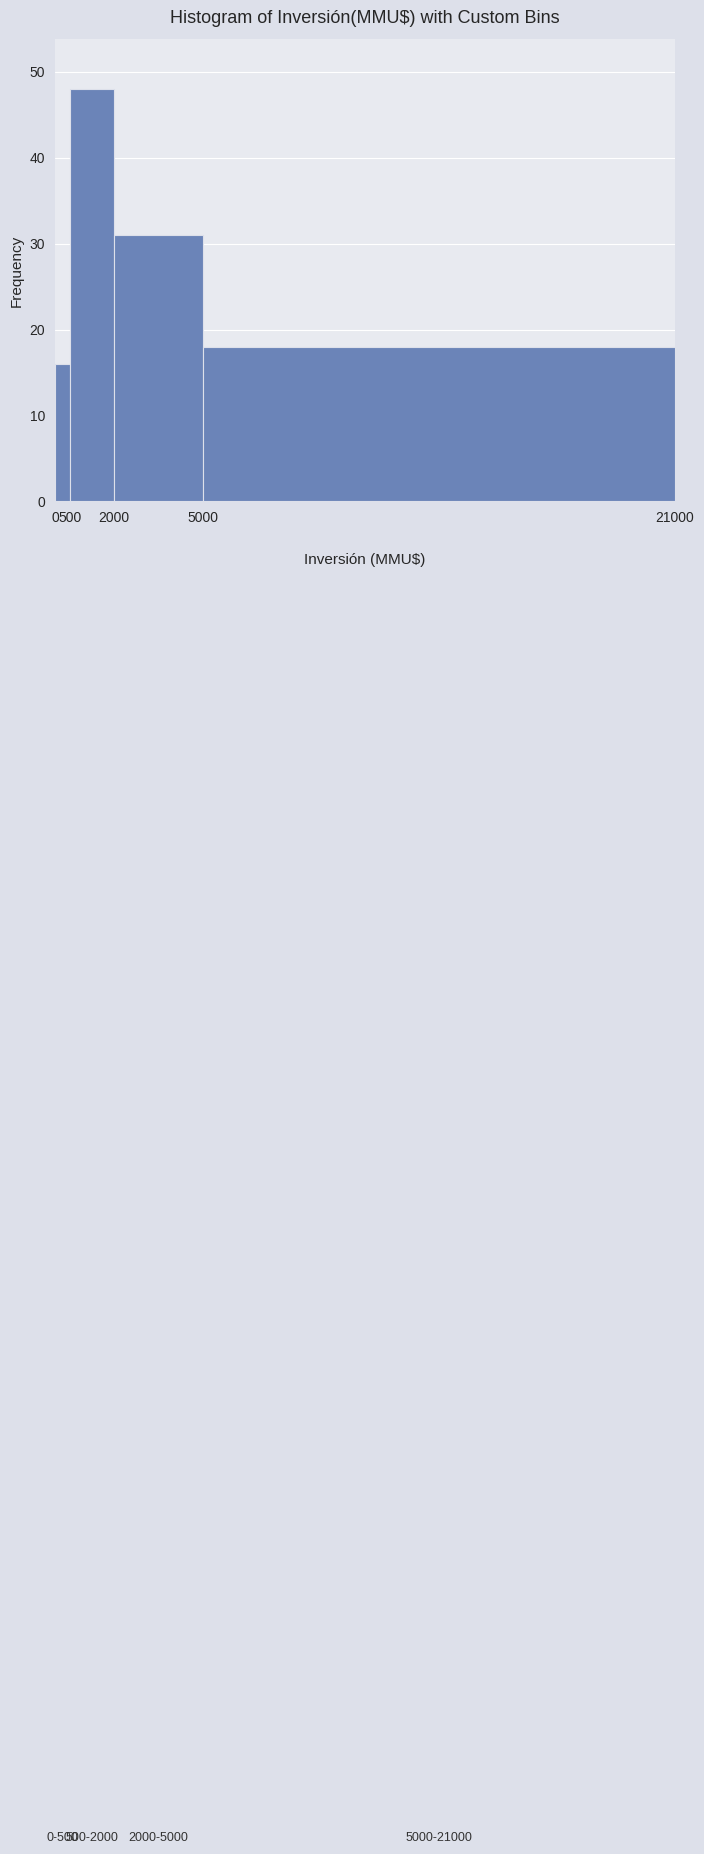

Over which range of the x-axis is the bar tallest?

500 to 2000